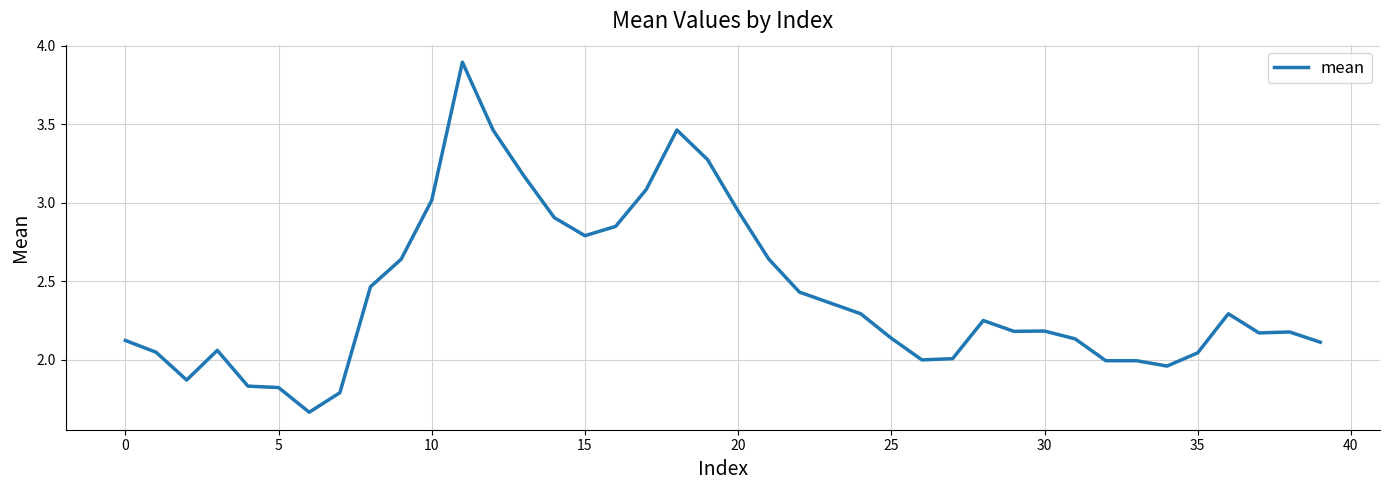

What is the maximum value shown in the chart?

3.9